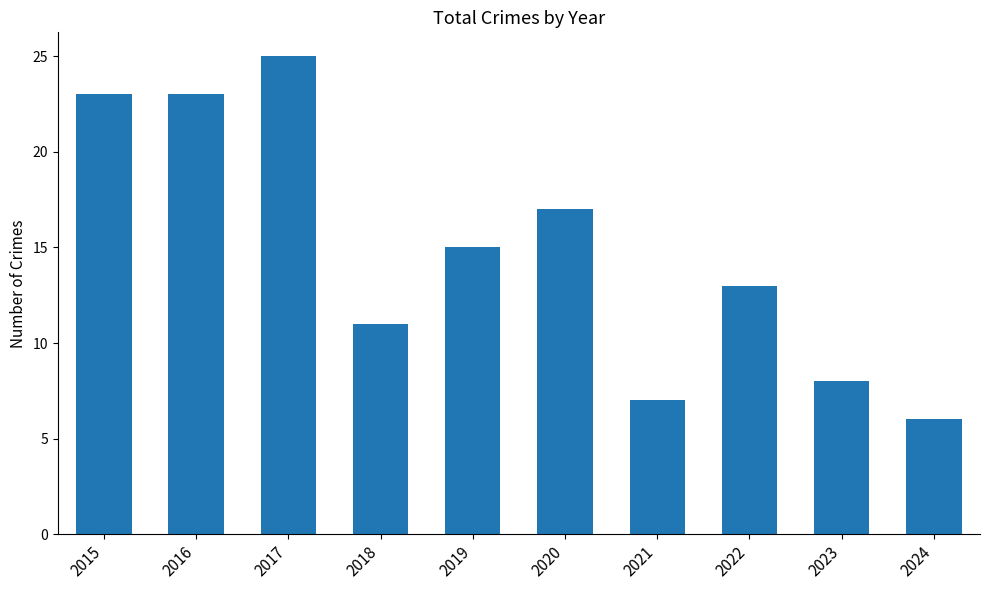

What is the value of the 8th bar from the left?

13